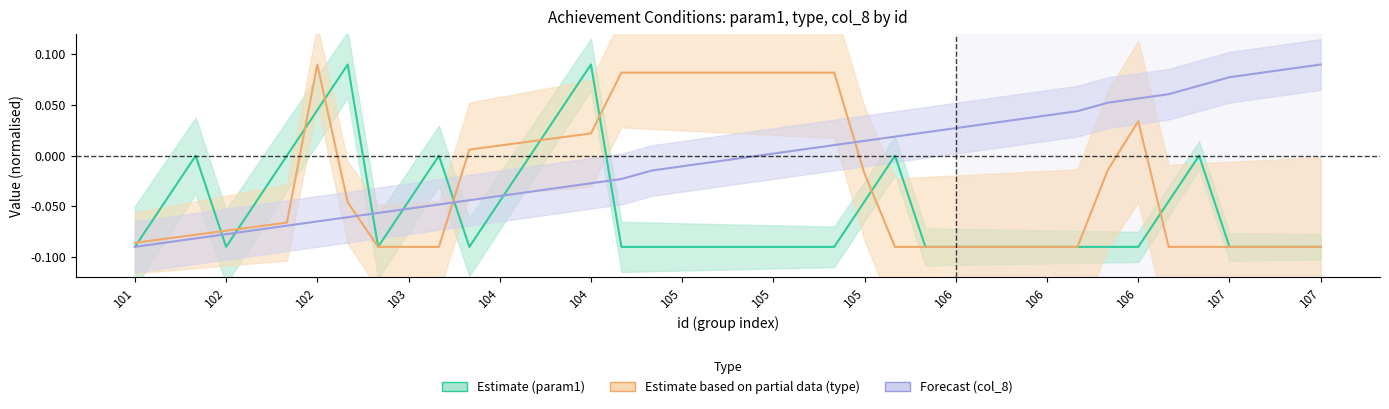

True or false: Estimate based on partial data (type) has more than 1 interior local peaks.

True